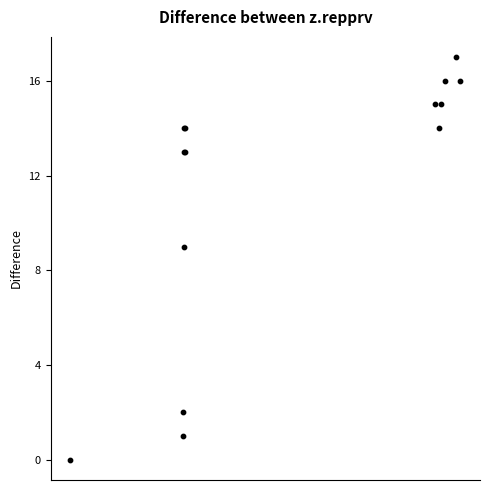

What Y value in the scatter plot is closest to 8?

9